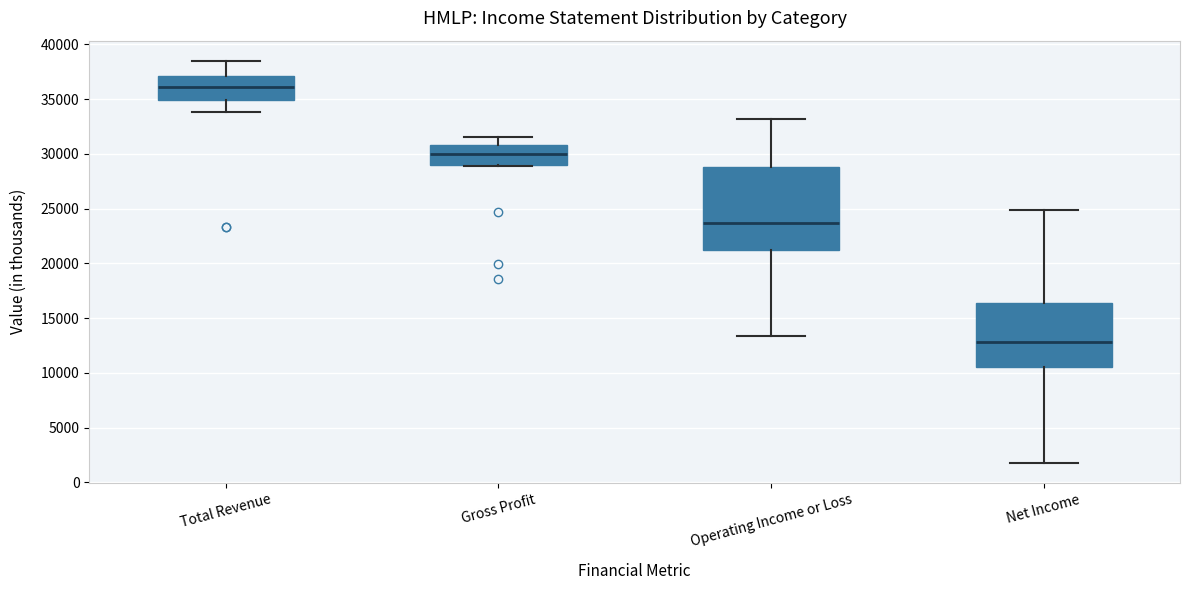

Comparing the boxes themselves (not the whiskers), which one is the tallest?

Operating Income or Loss